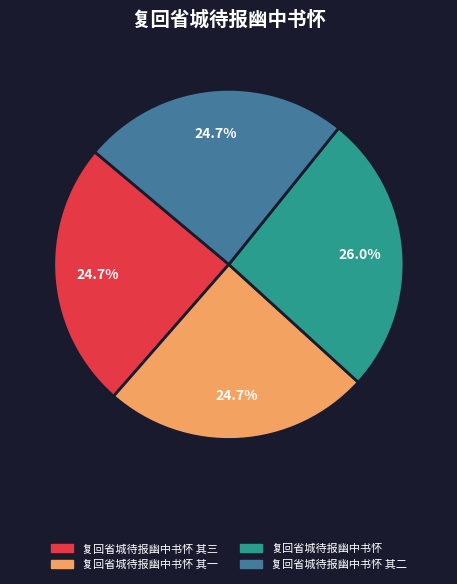

Is there a majority slice in this chart?

No